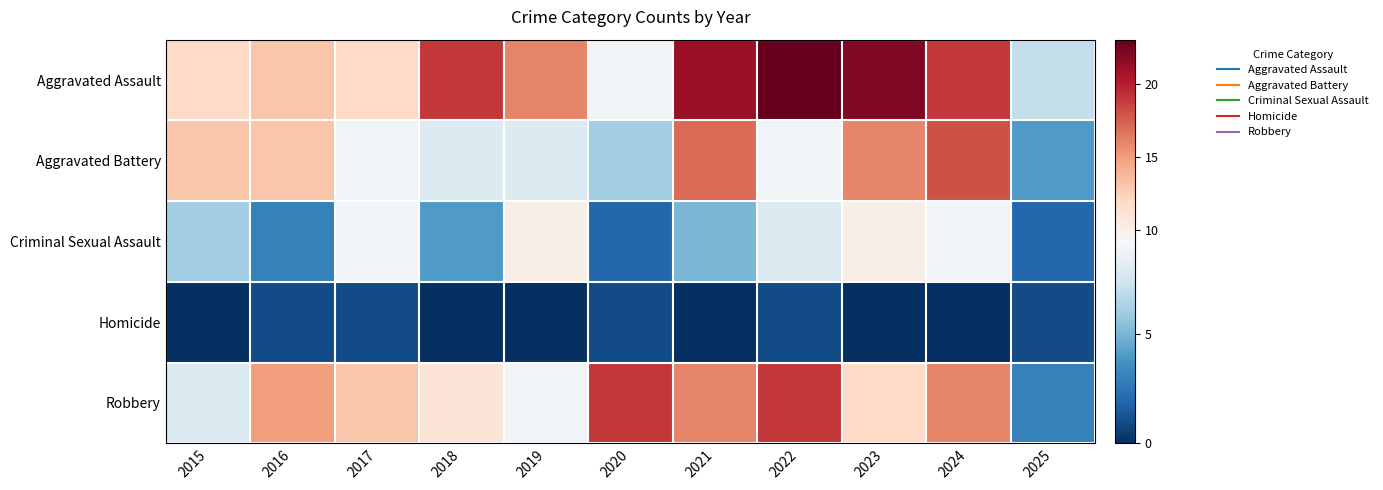

Which series has the widest spread of values?

Aggravated Assault